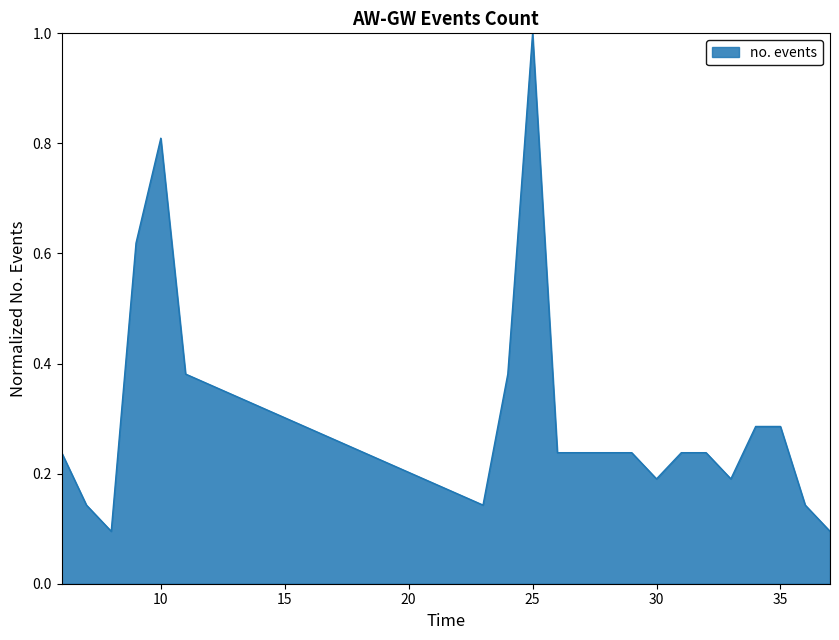

What is the greatest value displayed?

1.0